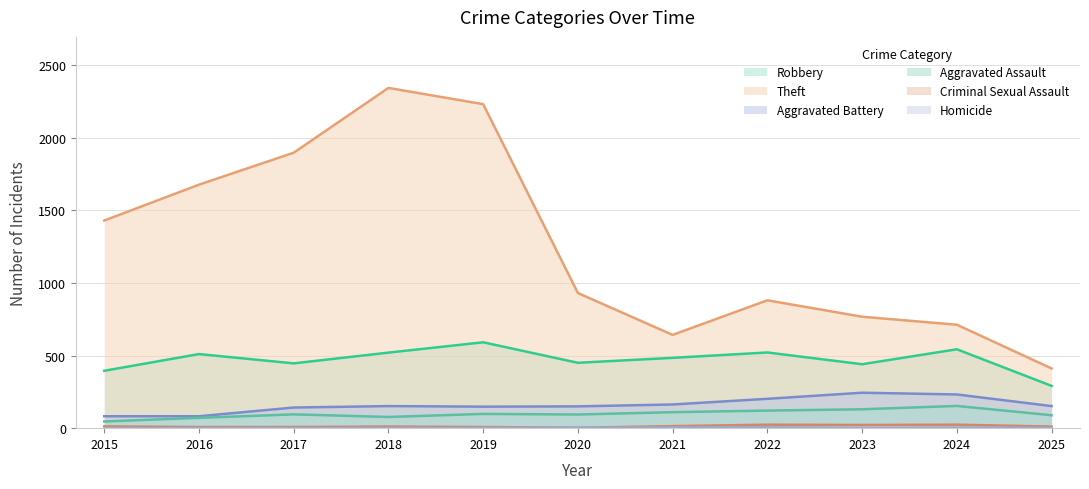

True or false: Criminal Sexual Assault and Theft intersect in this chart.

False